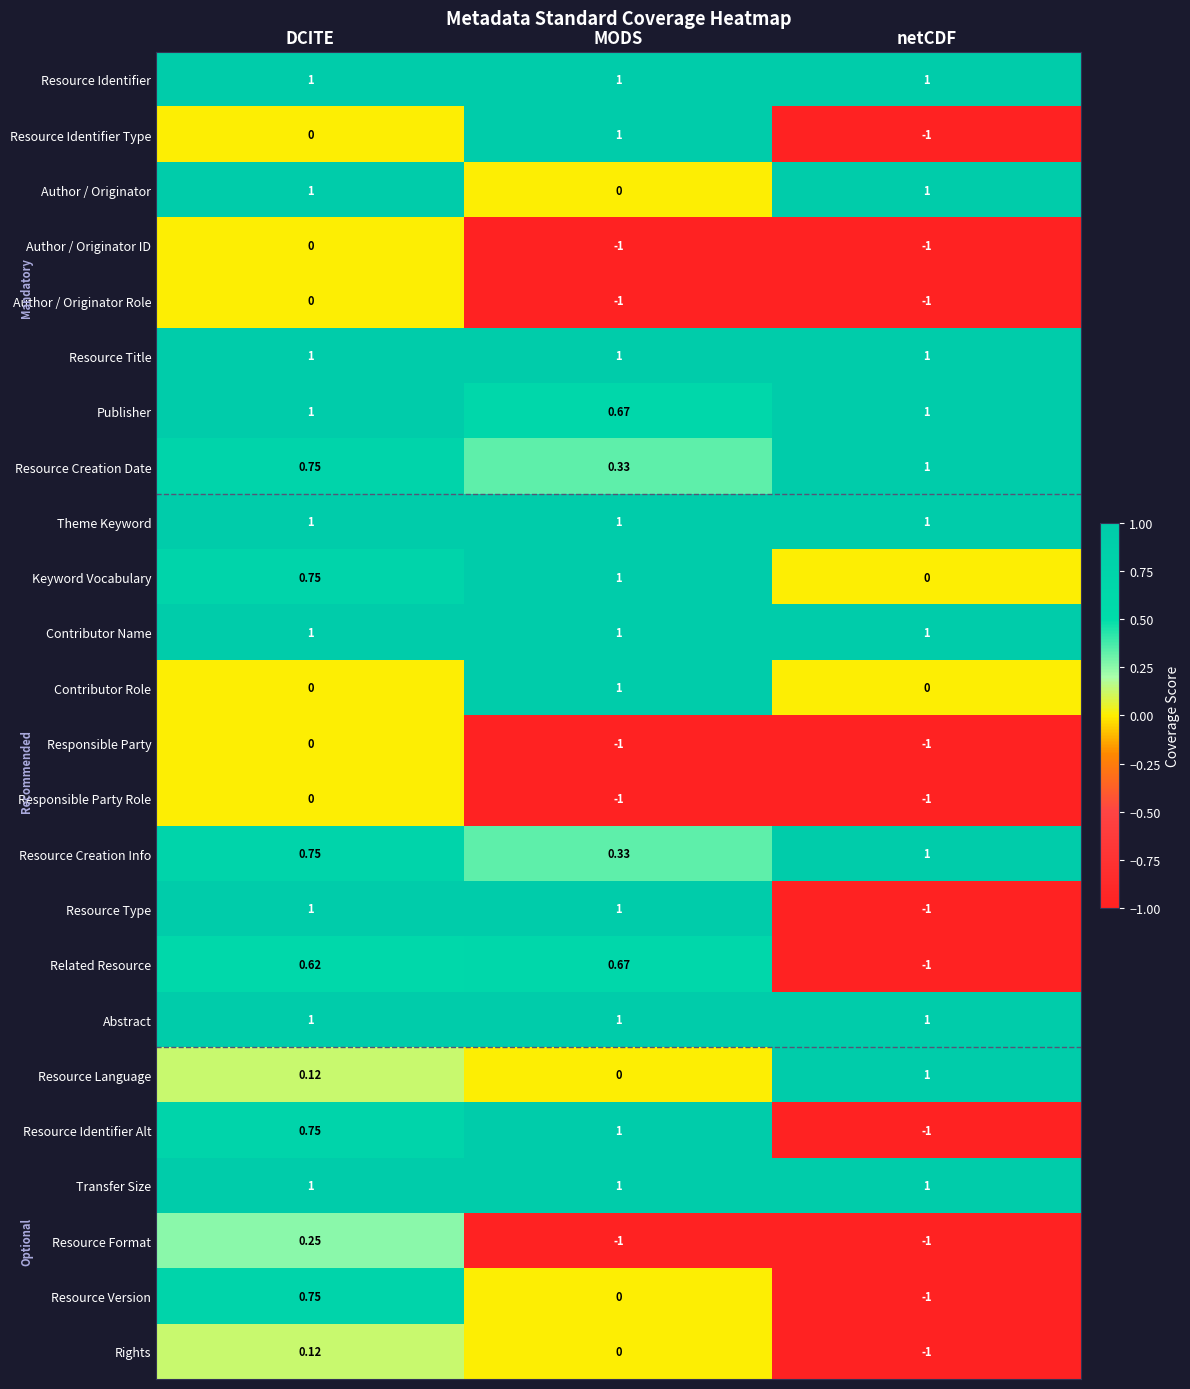

At which category is the sum across all series the highest?

DCITE